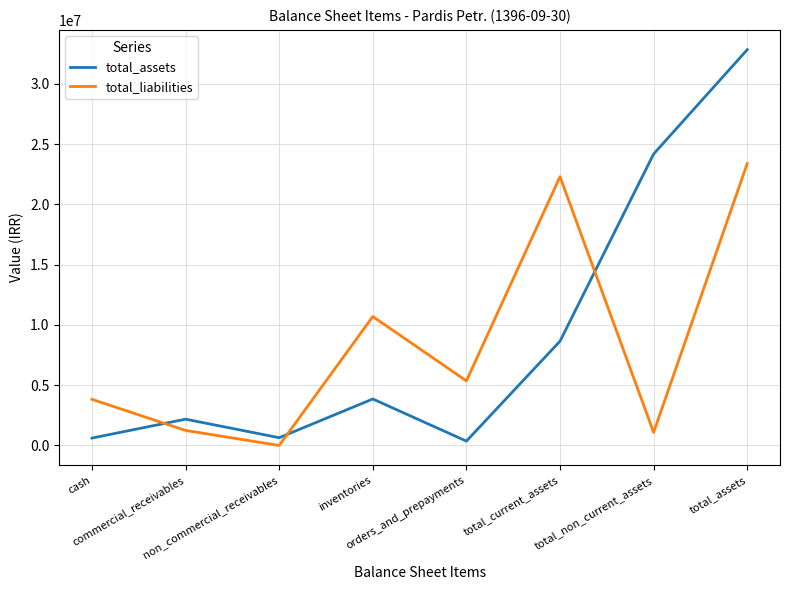

What is the difference between the second highest and second lowest values in the total_liabilities series?

21218483